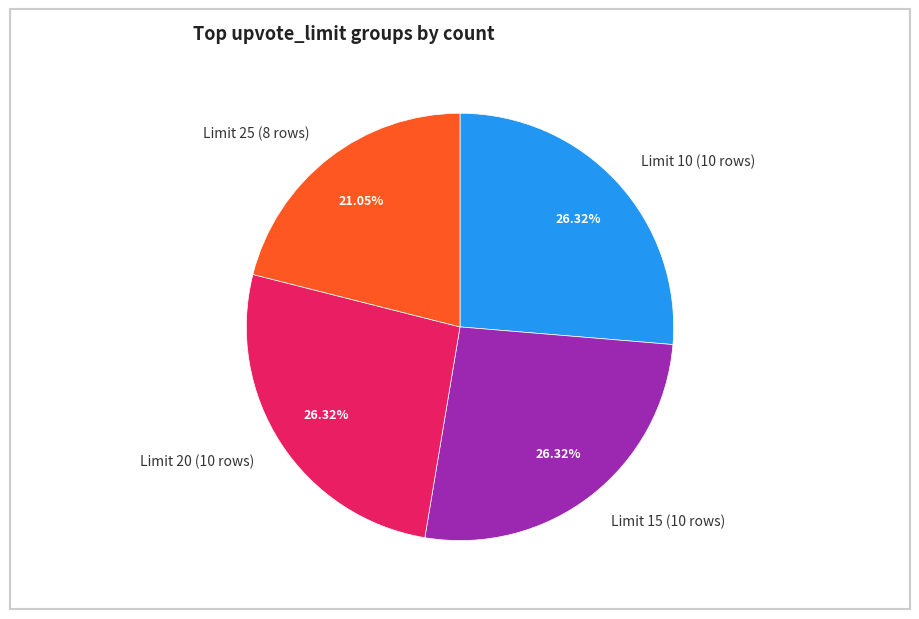

Does Limit 15 (10 rows) account for over 50% of the chart?

No